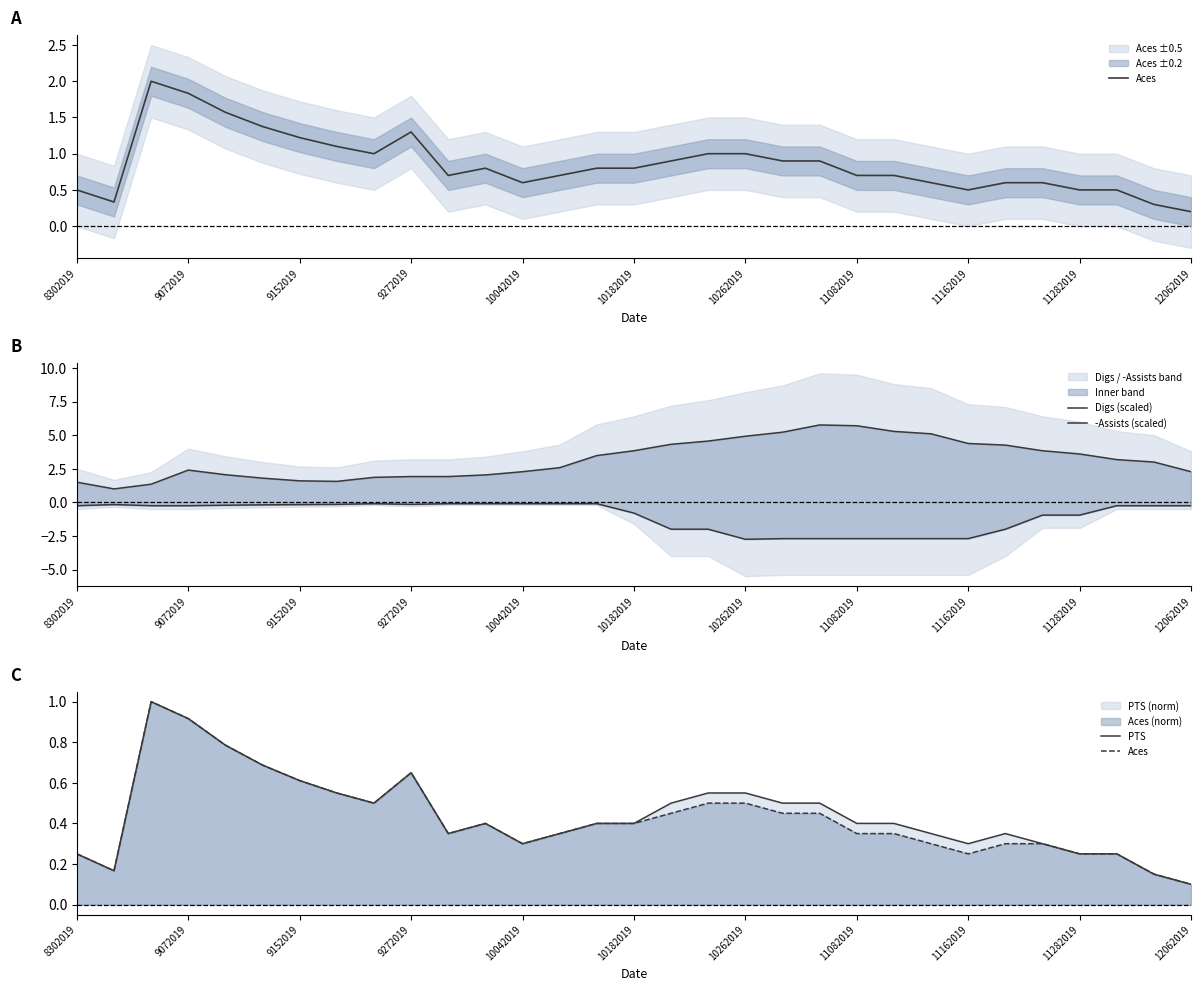

What position from the left is 11?

12